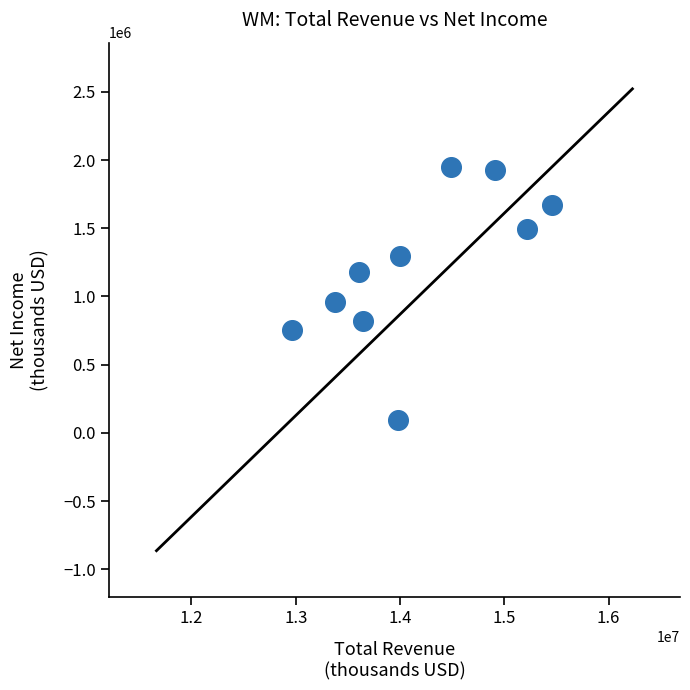

What is the range of X values (max minus min)?

2494000